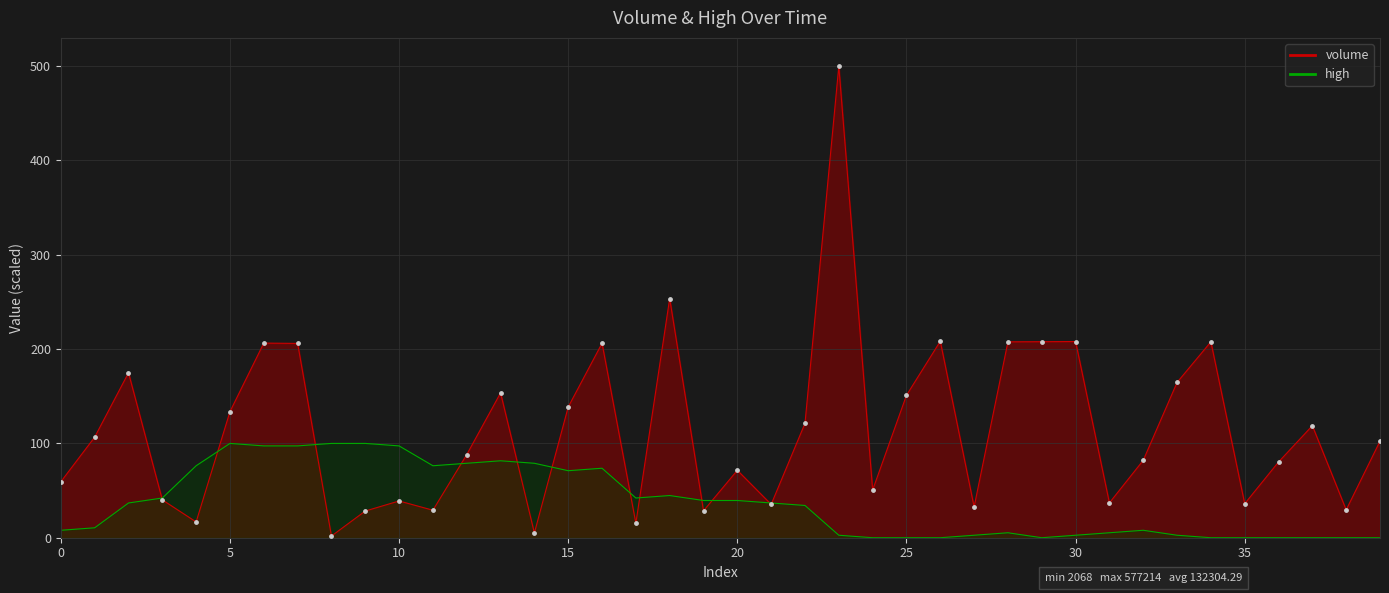

Is the value of volume at 3 greater than the value of high at 17?

No